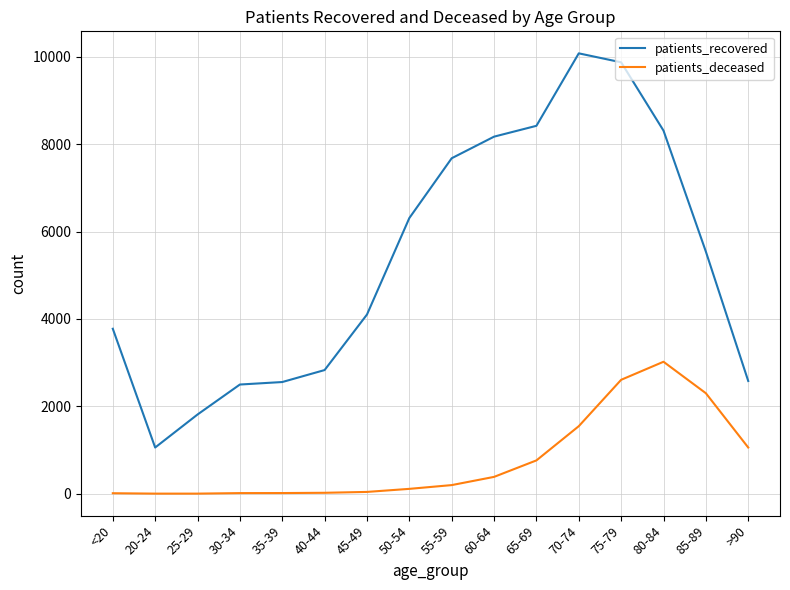

At which category does patients_recovered reach its first local valley?

20-24